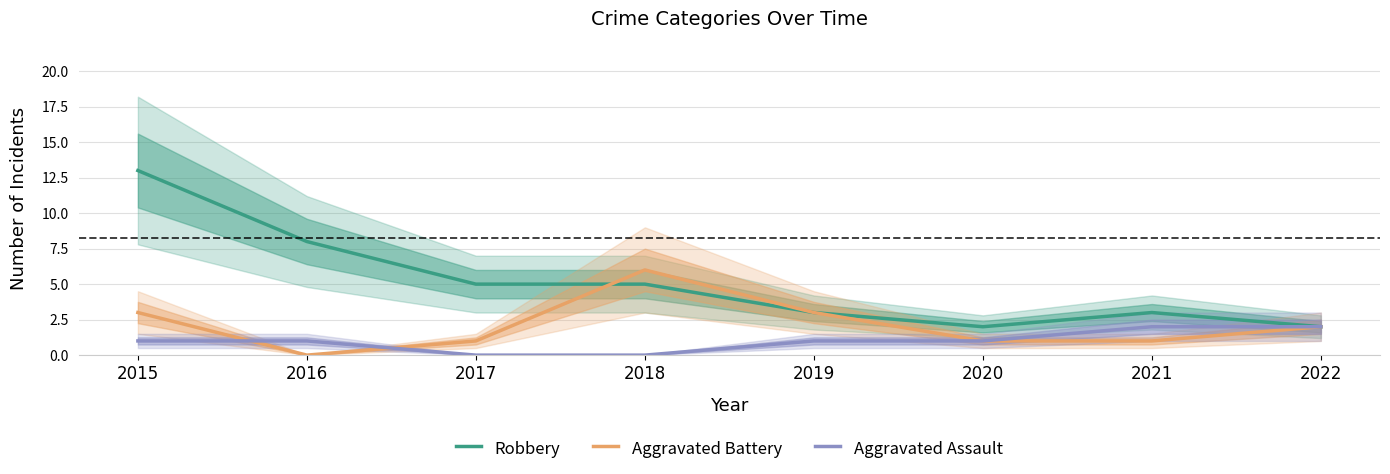

The Robbery series shows 4 at 2021. True or false?

False